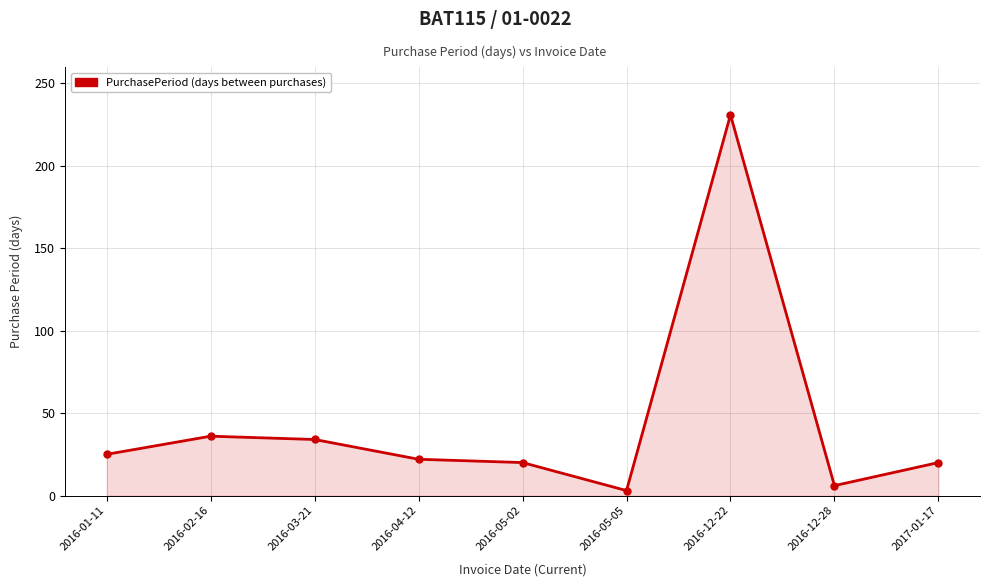

Is it true that the value at 2016-02-16 is 22?

False